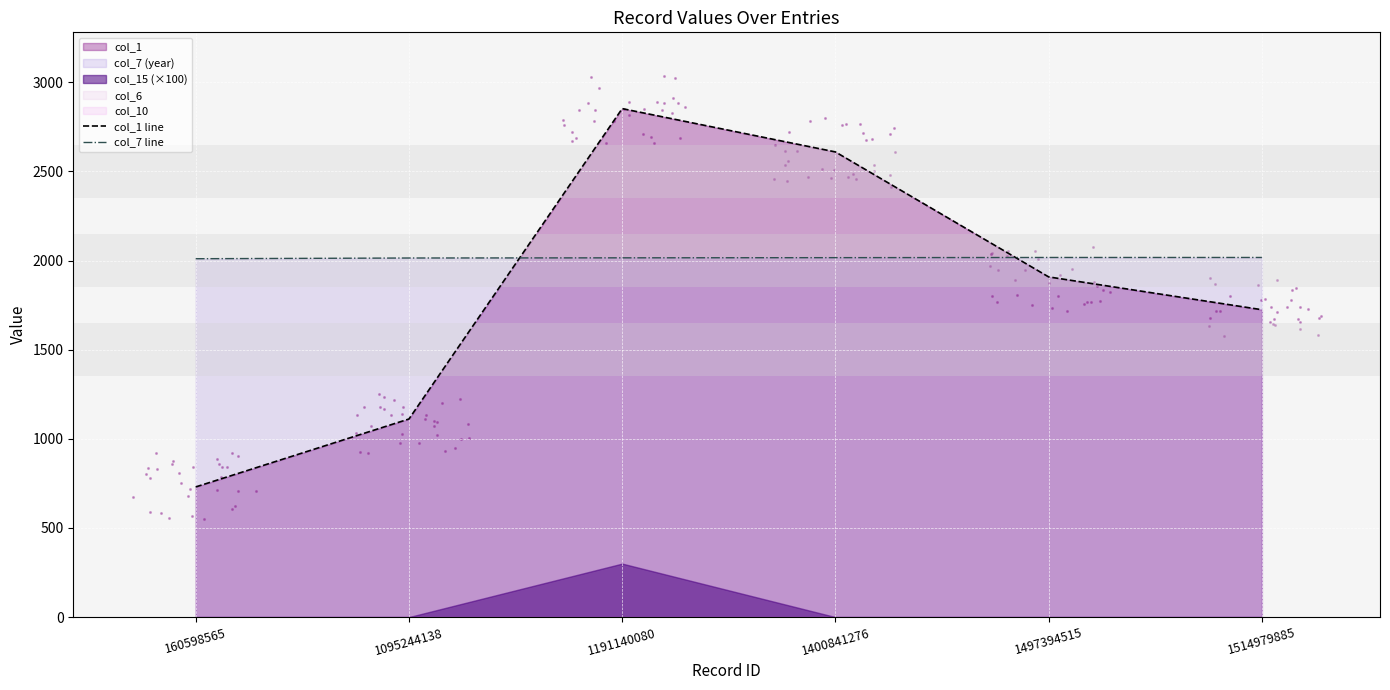

Between which two adjacent categories do col_7 line and col_1 line first intersect?

1095244138 and 1191140080